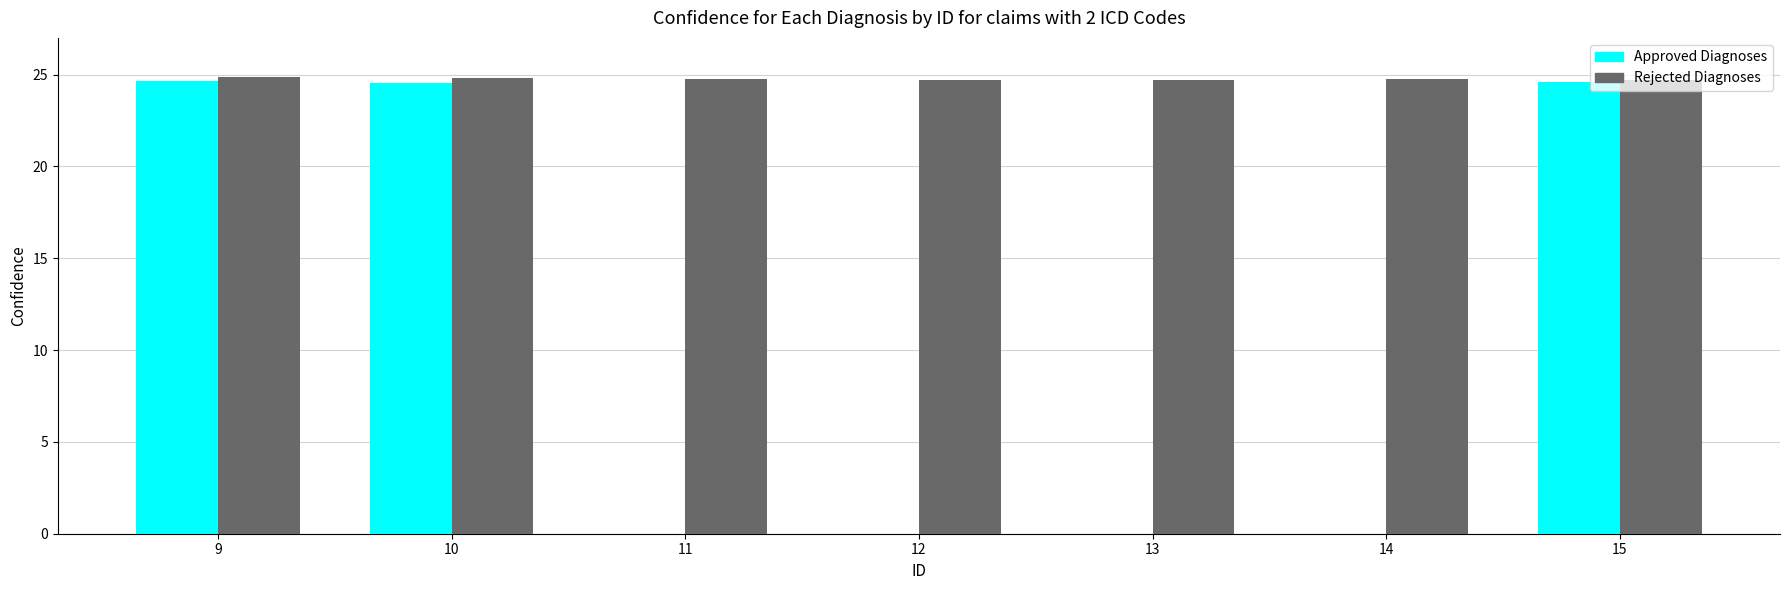

Is it true that Rejected Diagnoses equals 39.6 at 11?

False